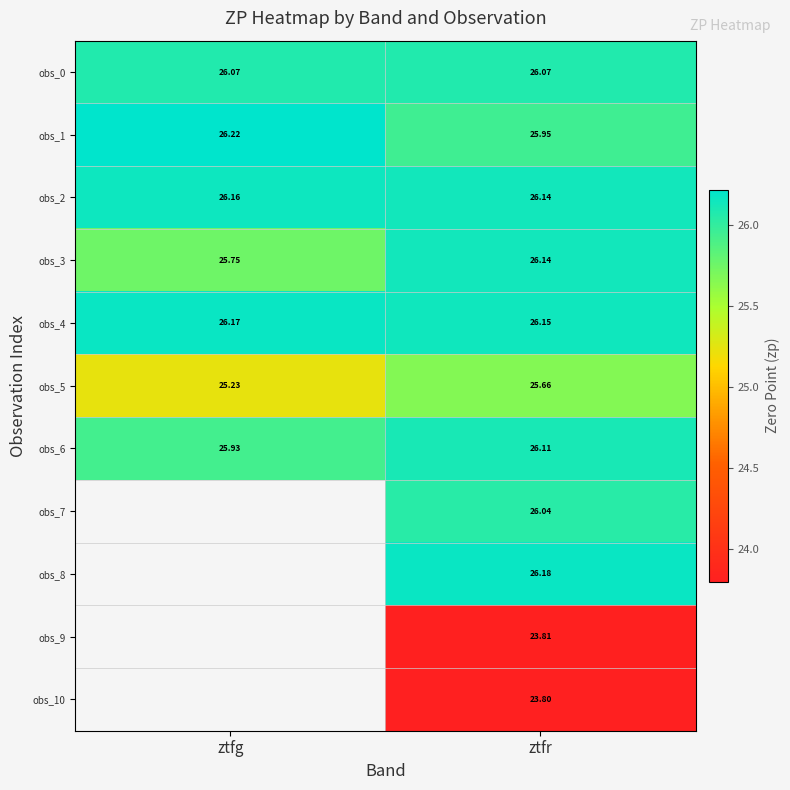

Is the value of obs_4 at ztfr greater than the value of obs_0 at ztfr?

Yes